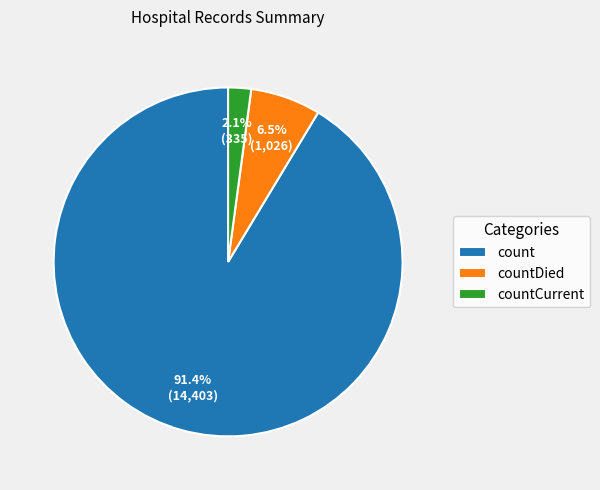

Is there any slice that represents more than half of the pie?

Yes